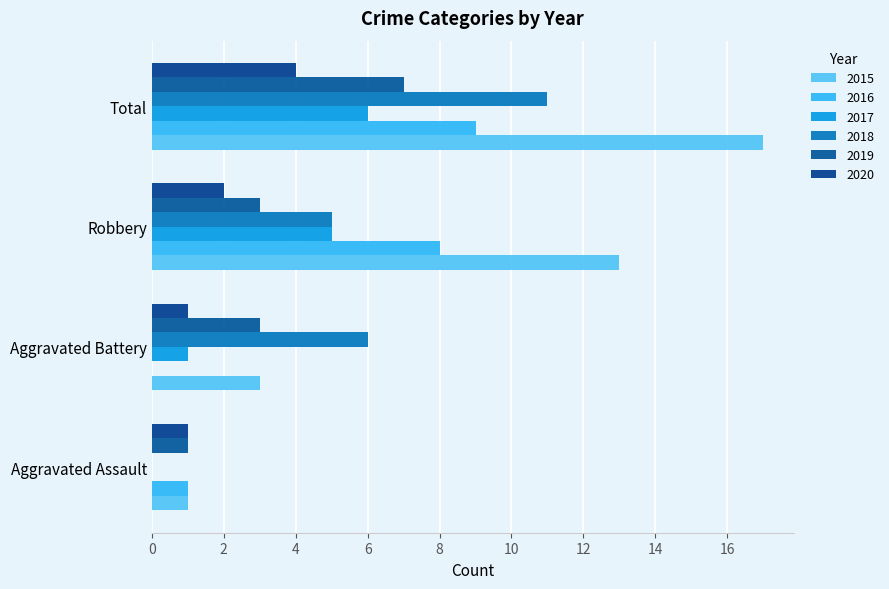

Count the number of categories in the chart.

4